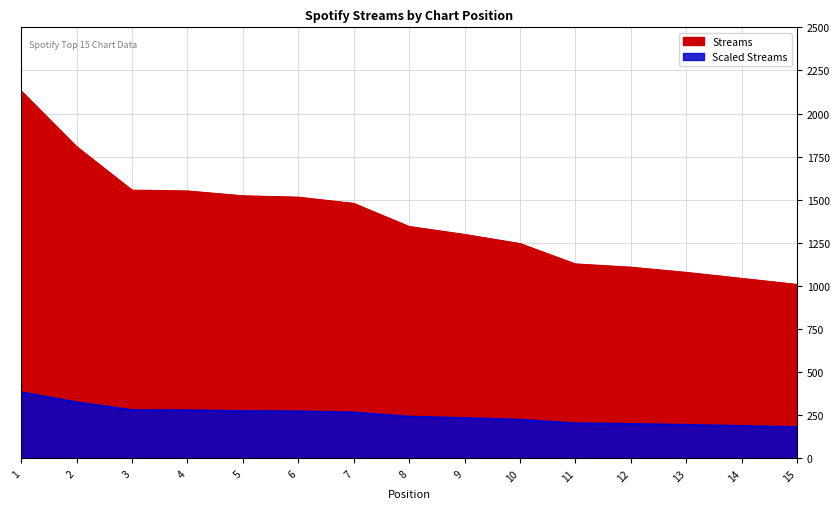

The chart shows a value of 1469 at 13. True or false?

False